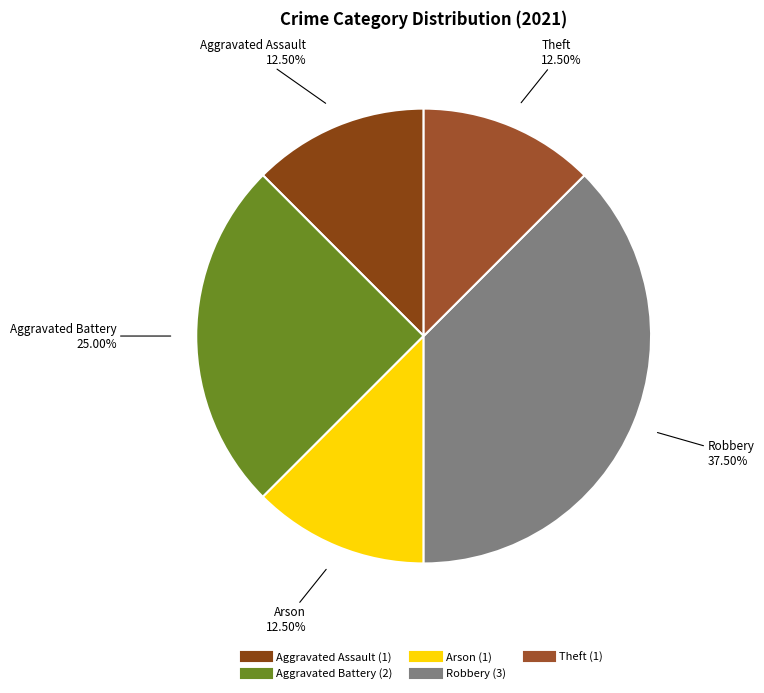

Does Aggravated Assault represent more than half of the total?

No